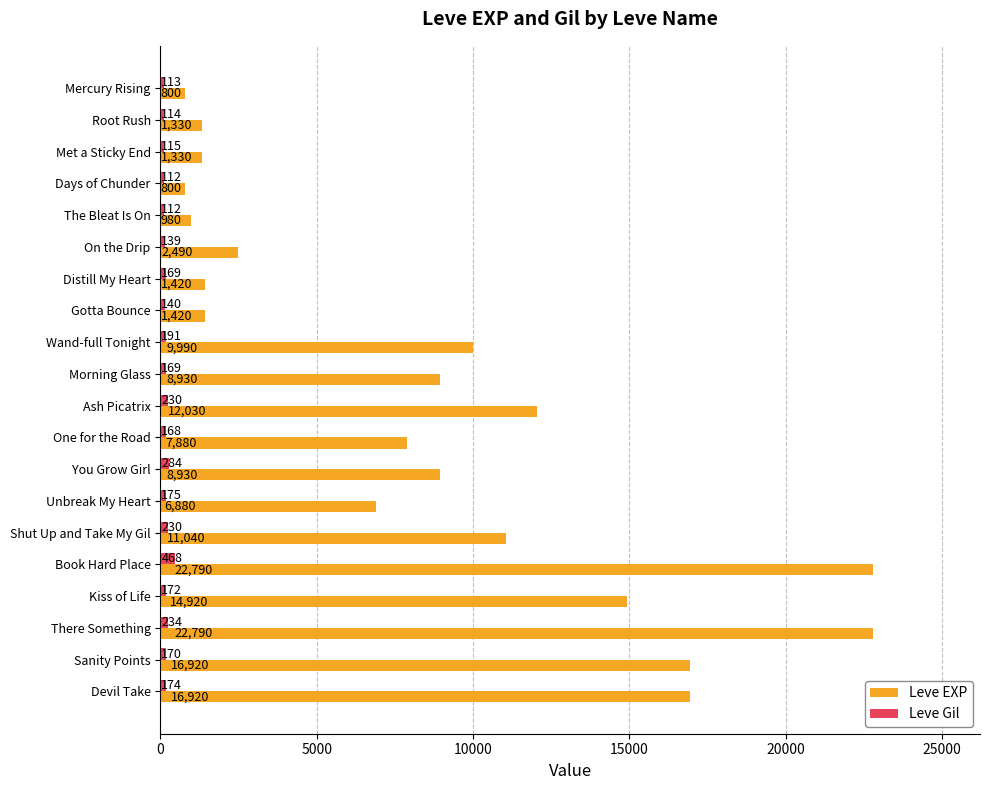

Rank the series by their maximum value, from lowest to highest.

Leve Gil, Leve EXP